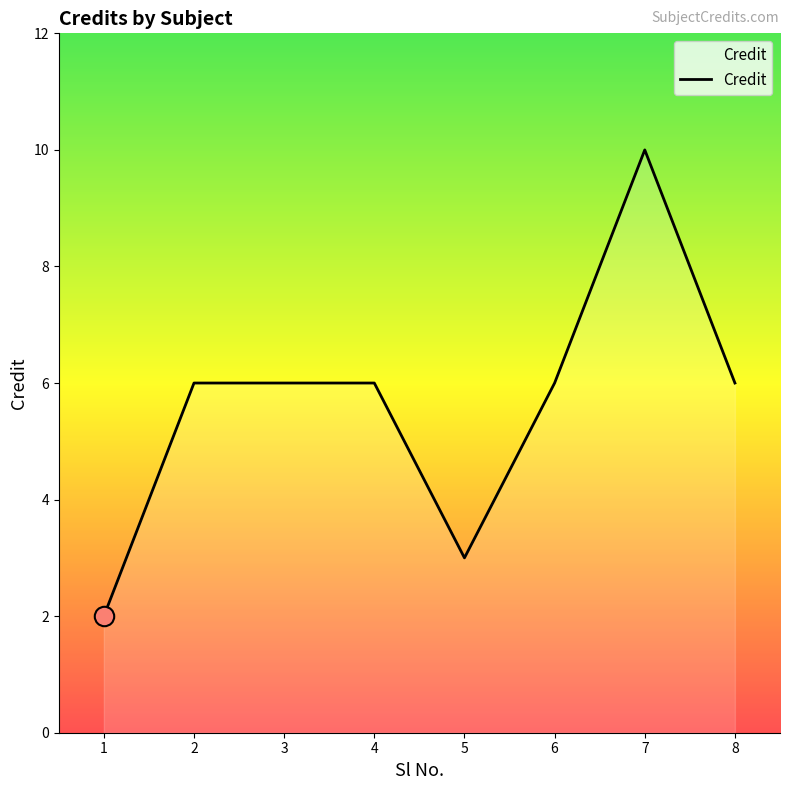

What is the change in value from 1 to 6?

+4